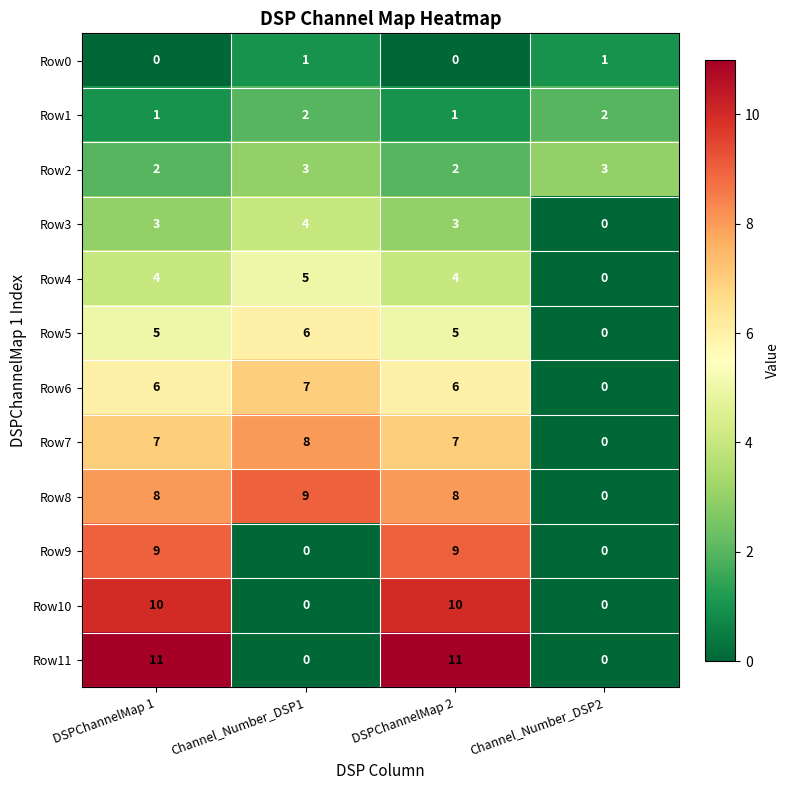

Rank the series at DSPChannelMap 2 from lowest to highest value.

Row0, Row1, Row2, Row3, Row4, Row5, Row6, Row7, Row8, Row9, Row10, Row11